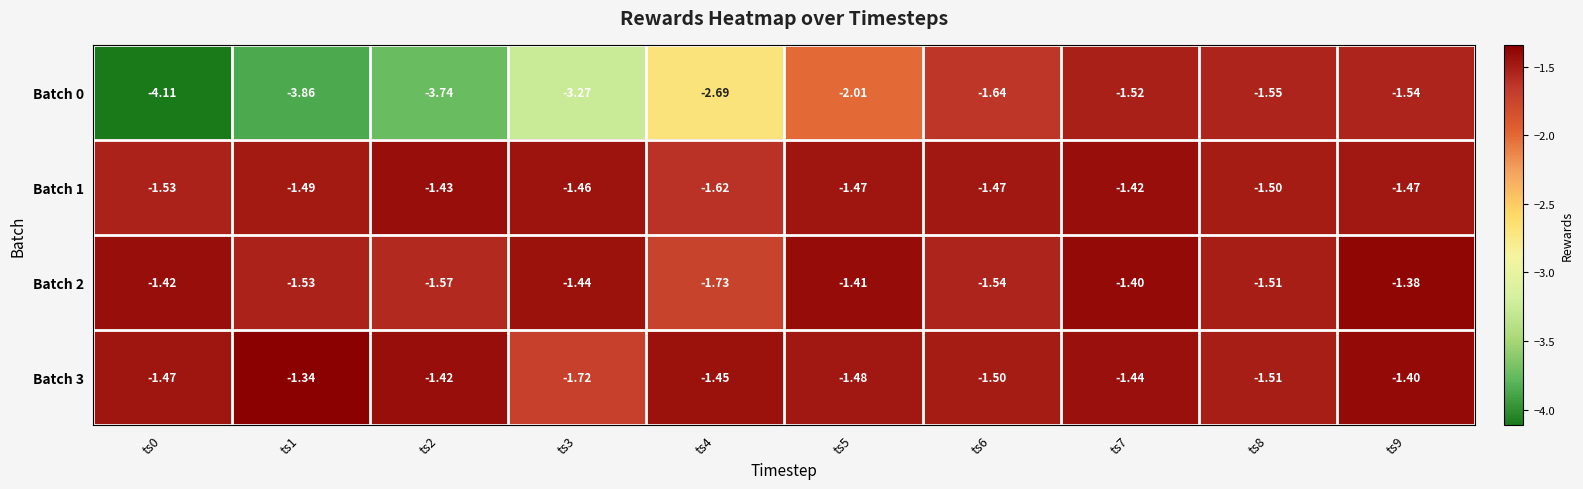

Is the value of Batch 0 at ts0 greater than the value of Batch 3 at ts6?

No